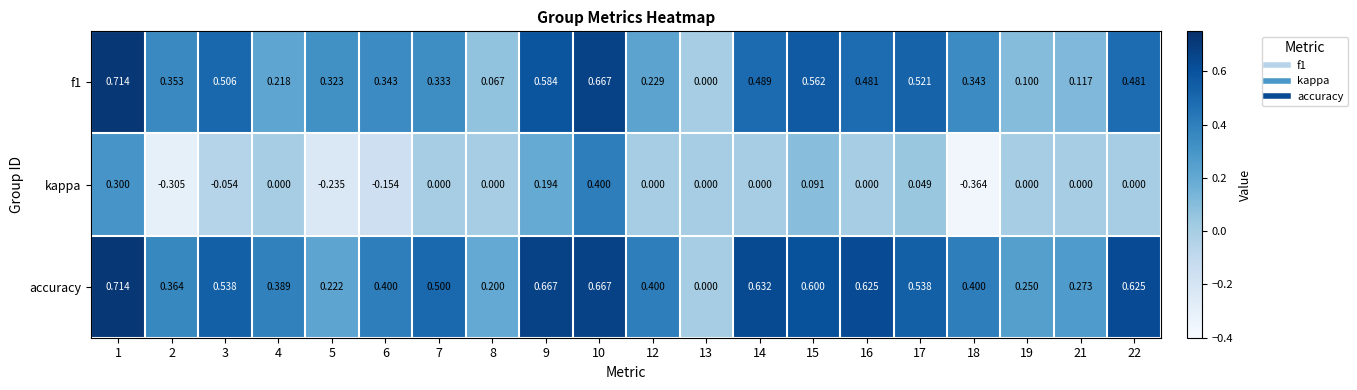

Which series has the largest total across all categories?

accuracy